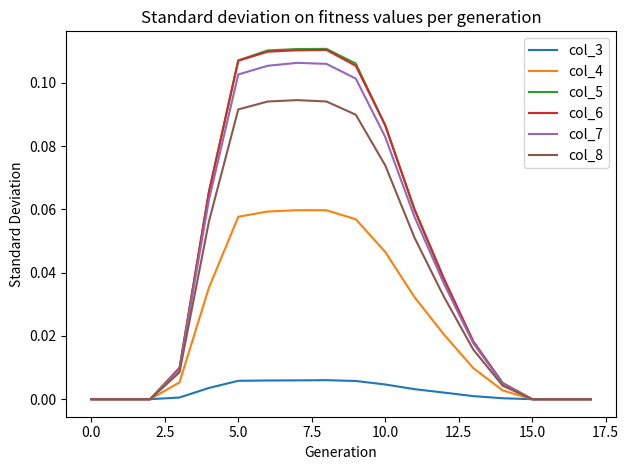

What are all the series names shown in the legend?

col_3, col_4, col_5, col_6, col_7, col_8